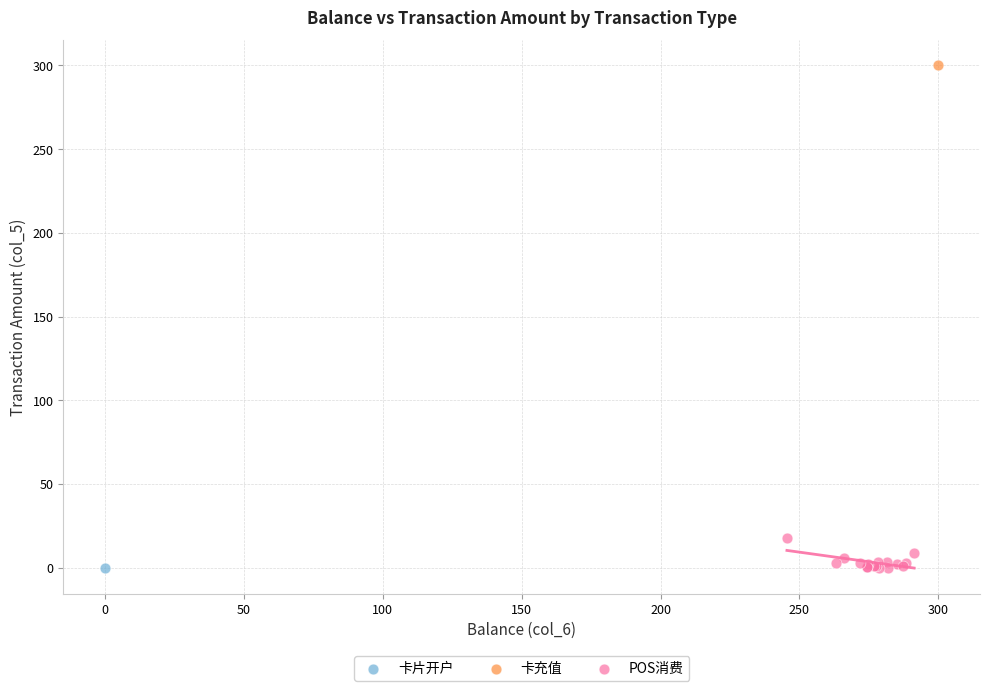

What are all the series names shown in the legend?

卡片开户, 卡充值, POS消费